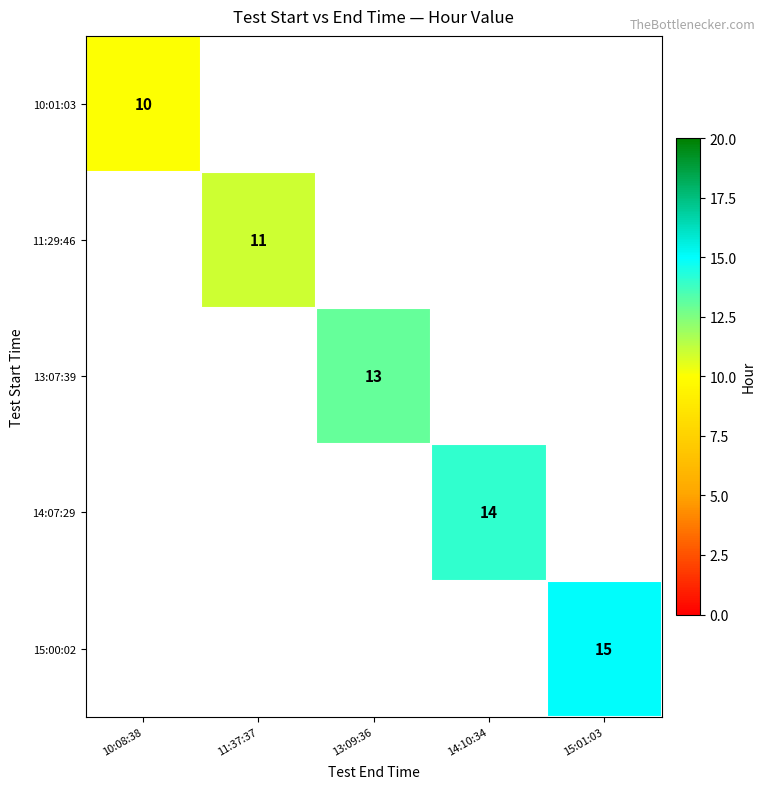

True or false: 15:00:02 has a value of 20 at 15:01:03.

False